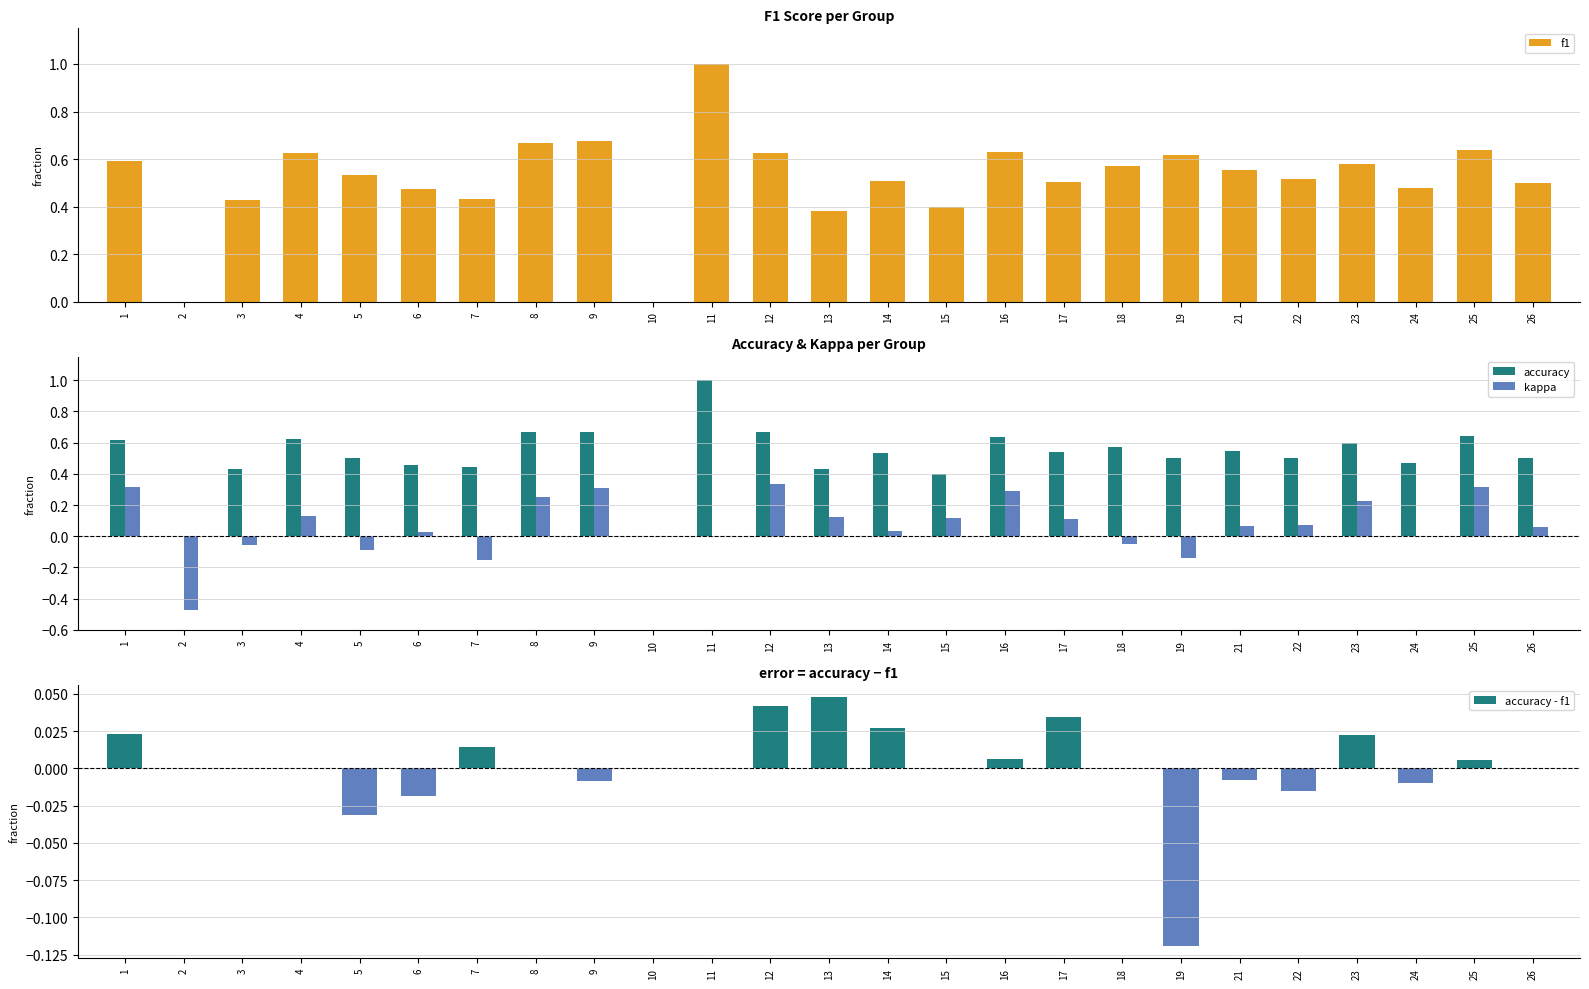

What is the average value of the accuracy series?

0.5